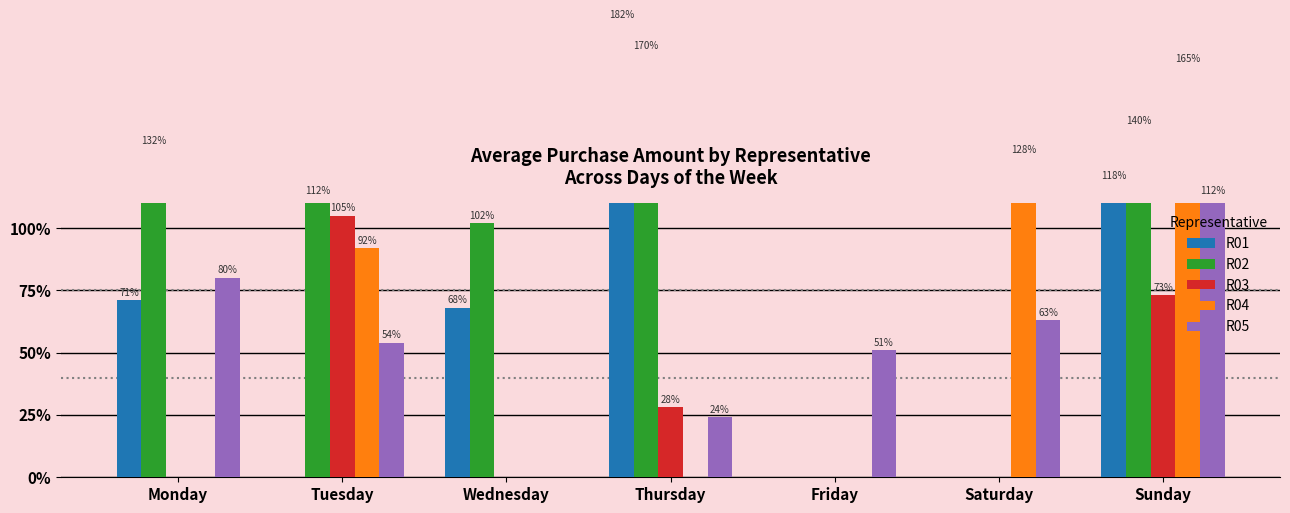

What are all the series names shown in the legend?

R01, R02, R03, R04, R05